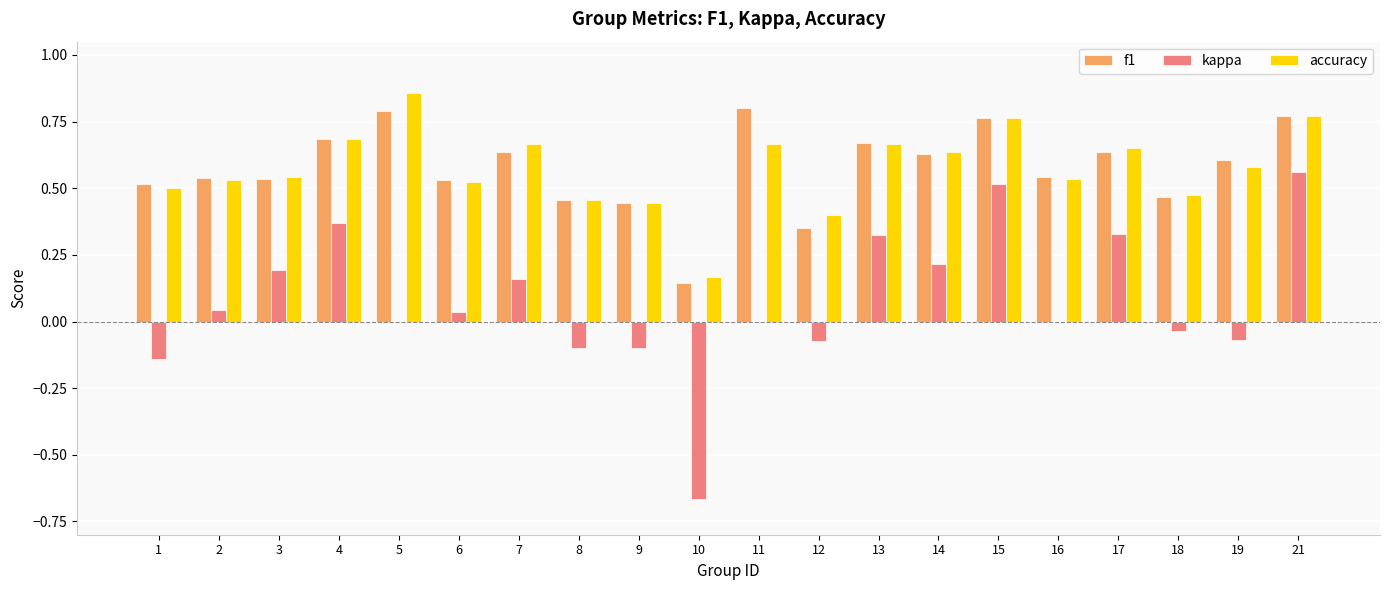

Between 5 and 9, which series saw the biggest shift?

accuracy